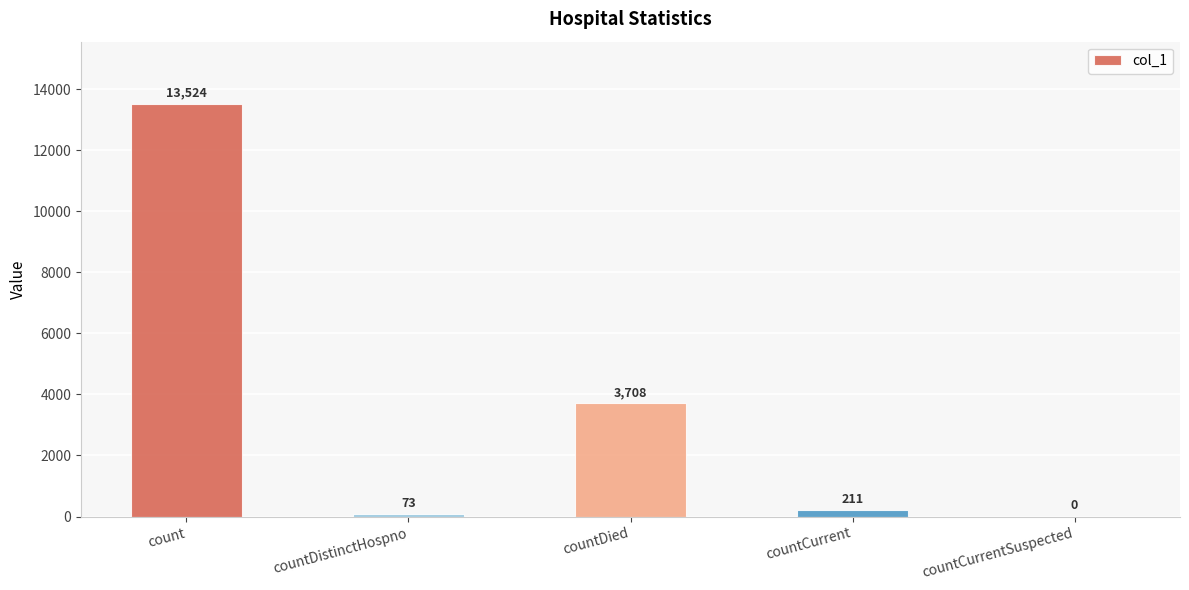

Reading left to right, transcribe all the data shown in this chart.

count=13524	countDistinctHospno=73	countDied=3708	countCurrent=211	countCurrentSuspected=0